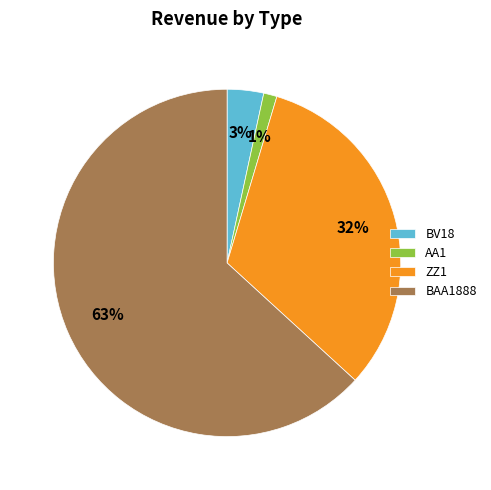

Do BV18 and AA1 together represent more than half of the pie?

No